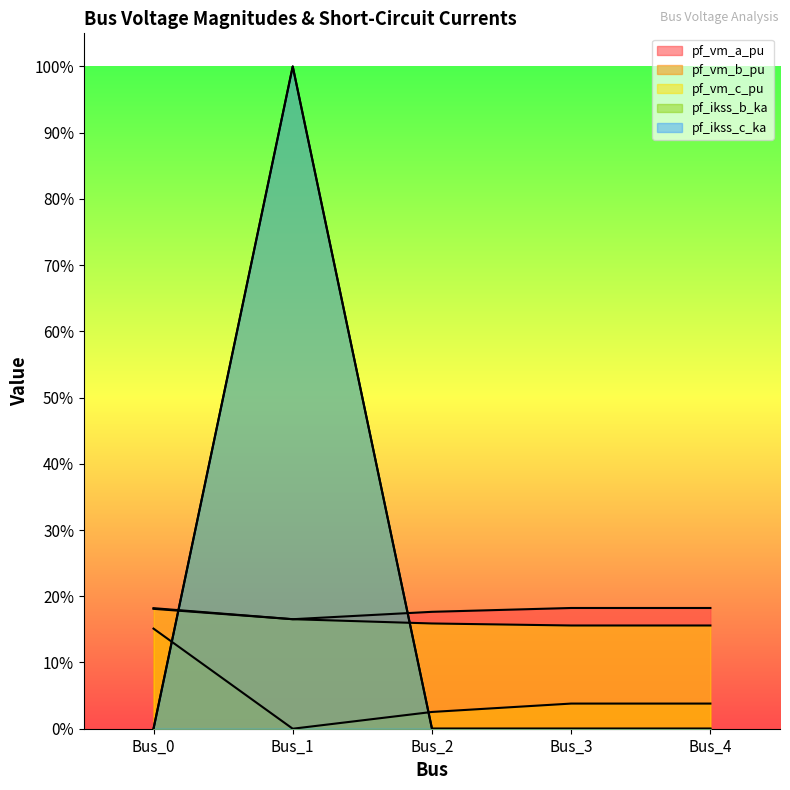

True or false: pf_vm_b_pu and pf_vm_a_pu intersect in this chart.

False